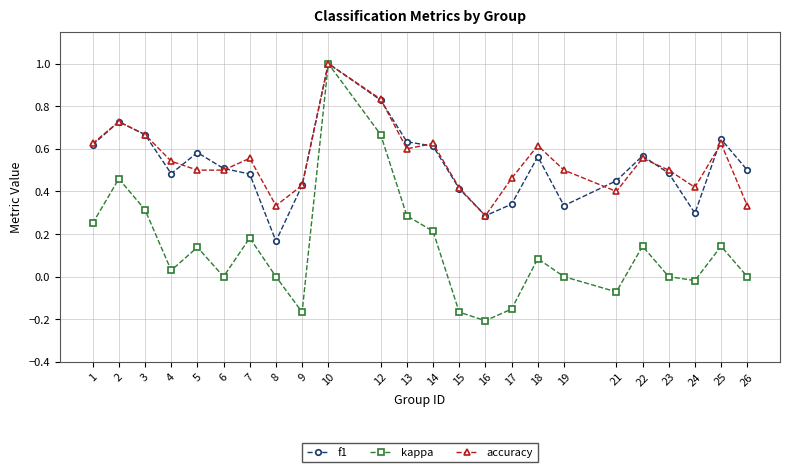

At which category does f1 reach its first local peak?

2